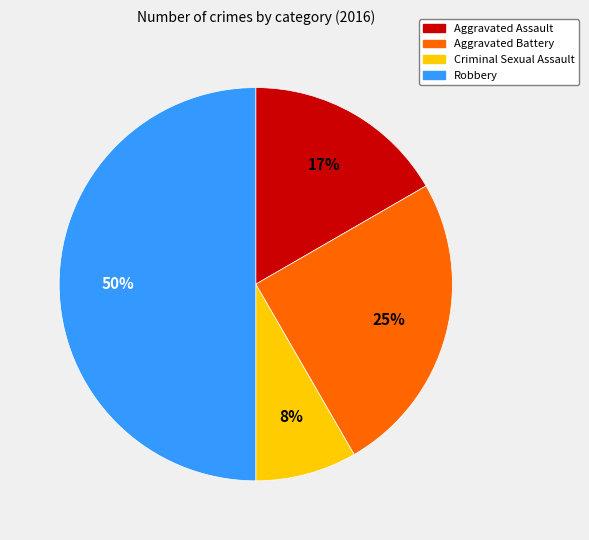

Does Aggravated Assault account for over 50% of the chart?

No